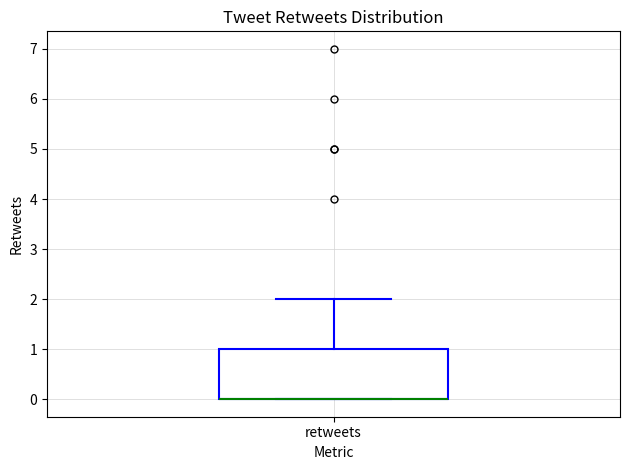

Read this box plot against the y-axis: the position of the median line, the range covered by the box, and the ends of both whiskers. The values are not printed on the chart, so give them approximately, as read against the axis.

median 0 (drawn on the box's lower edge), box 0 to 1, whiskers 0 to 2